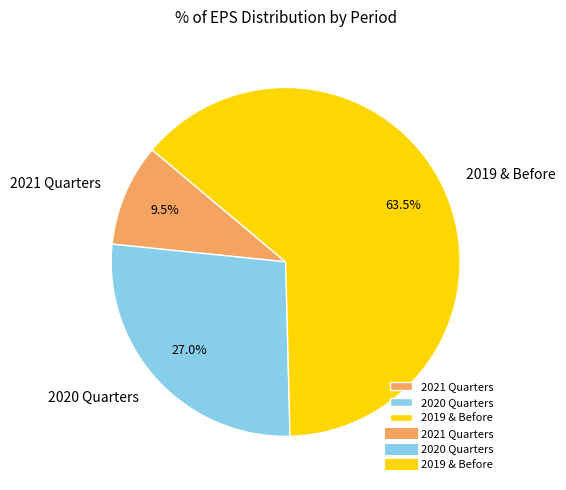

Is there any slice that represents more than half of the pie?

Yes